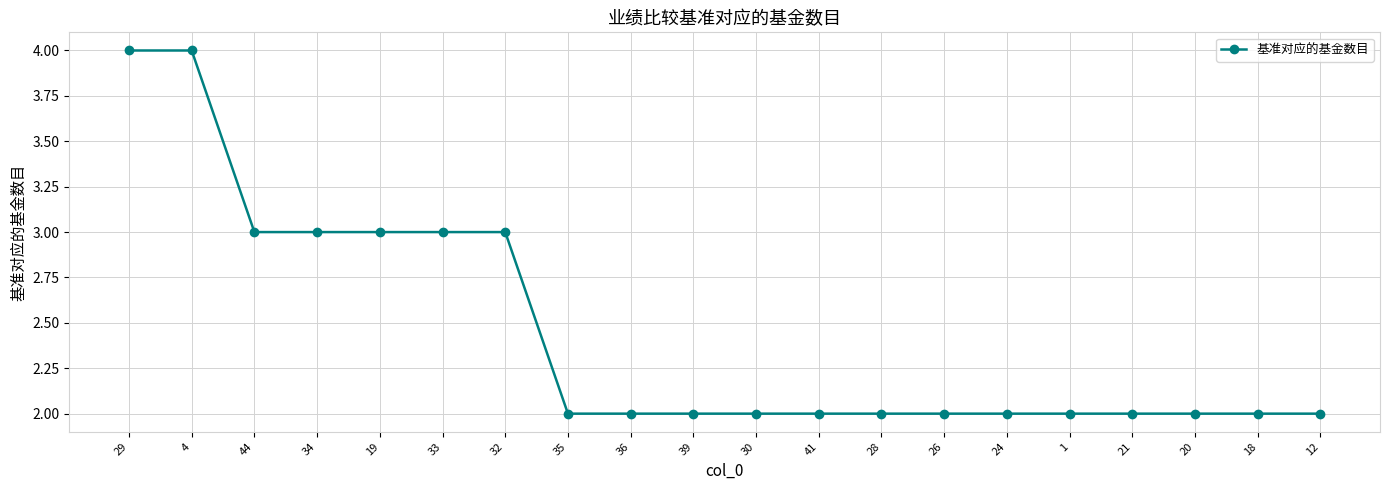

What is the sum of all values?

49